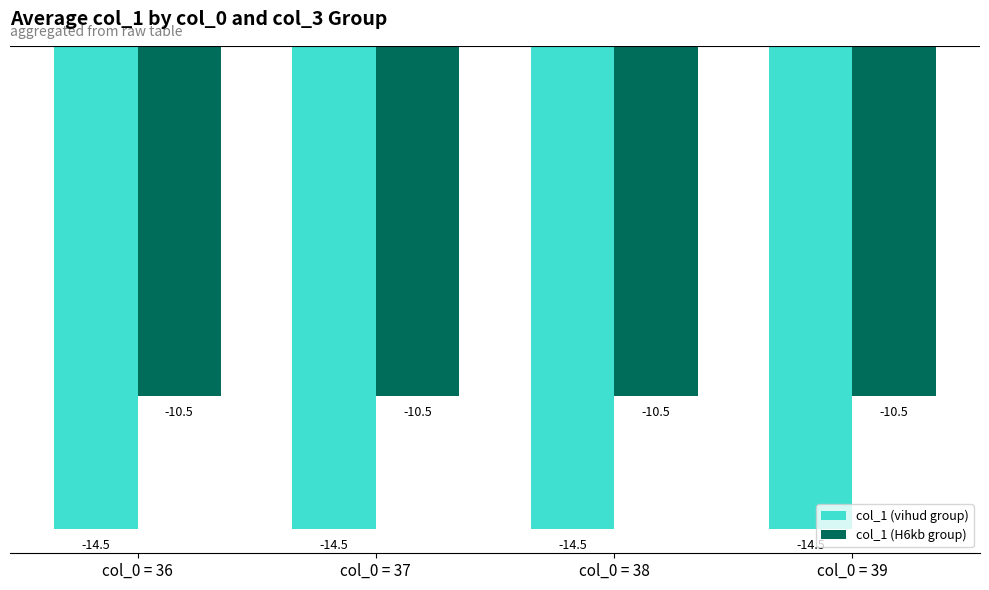

Which series has the largest total across all categories?

col_1 (H6kb group)